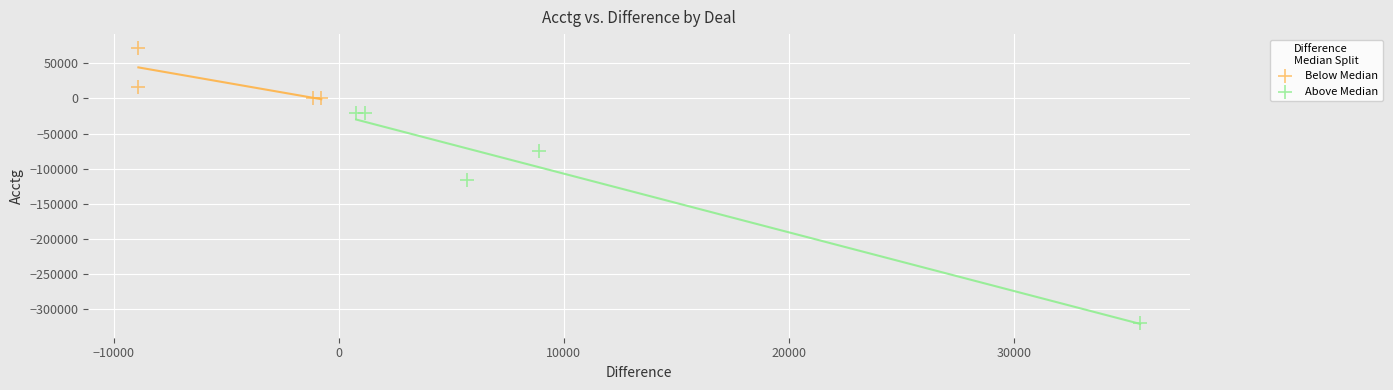

Which series reaches the minimum Y coordinate?

Above Median